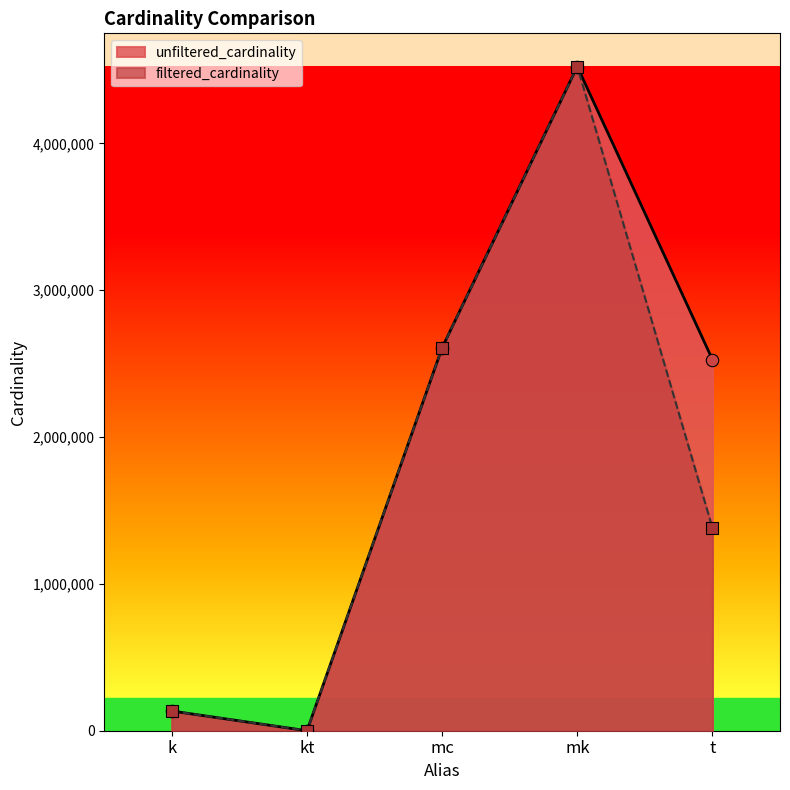

Which series reaches the maximum Y coordinate?

unfiltered_cardinality